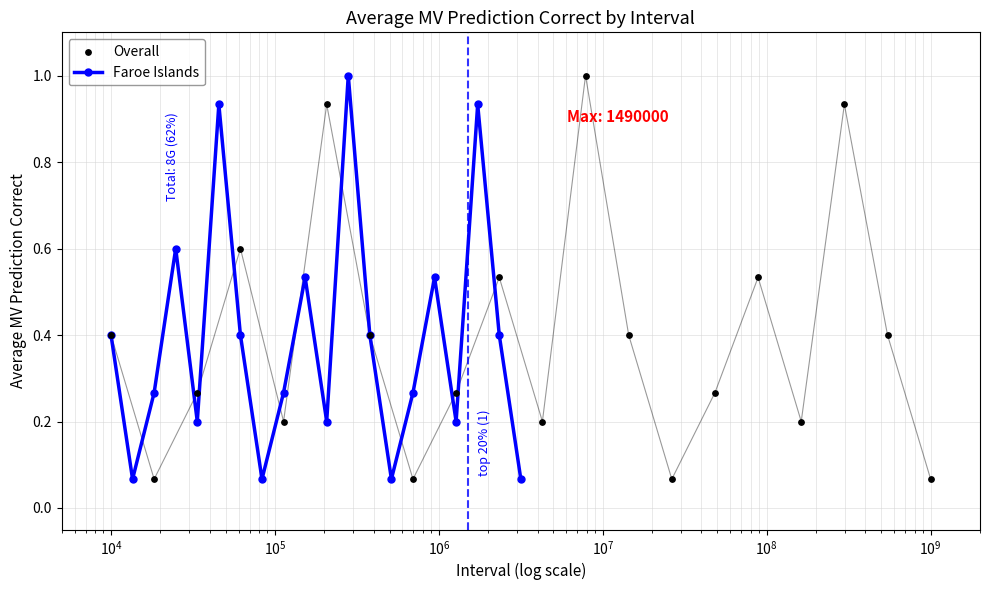

True or false: Faroe Islands has more than 2 interior local peaks.

True